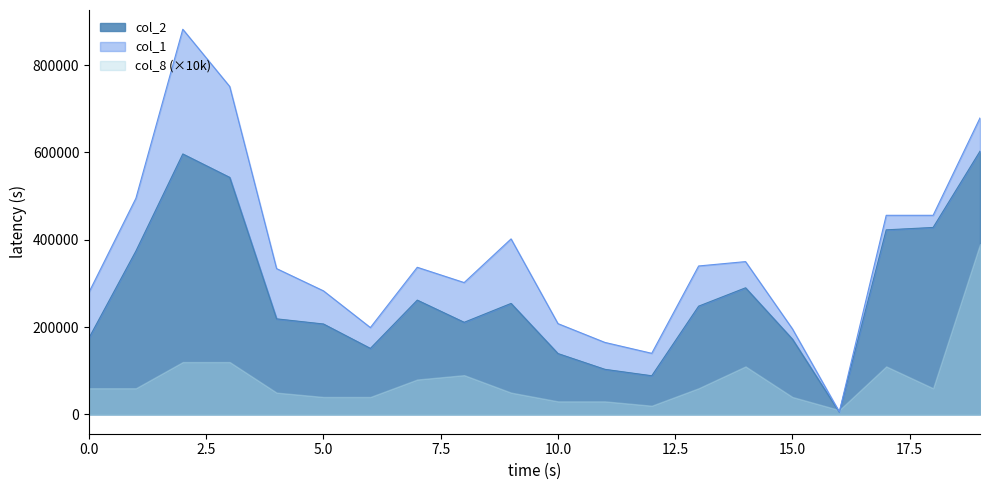

What is the maximum value shown in the chart?

882000